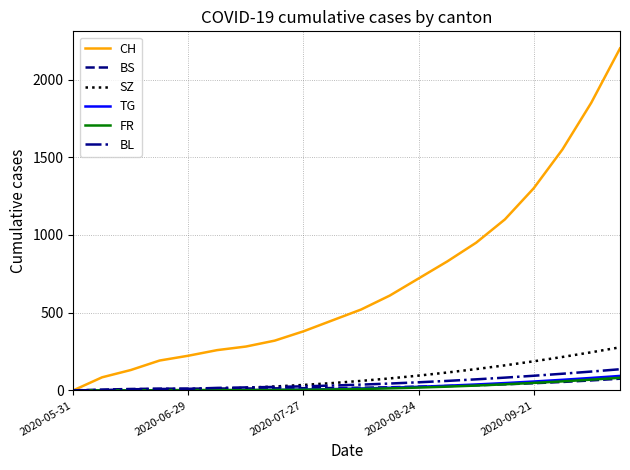

Which series has the widest spread of values?

CH